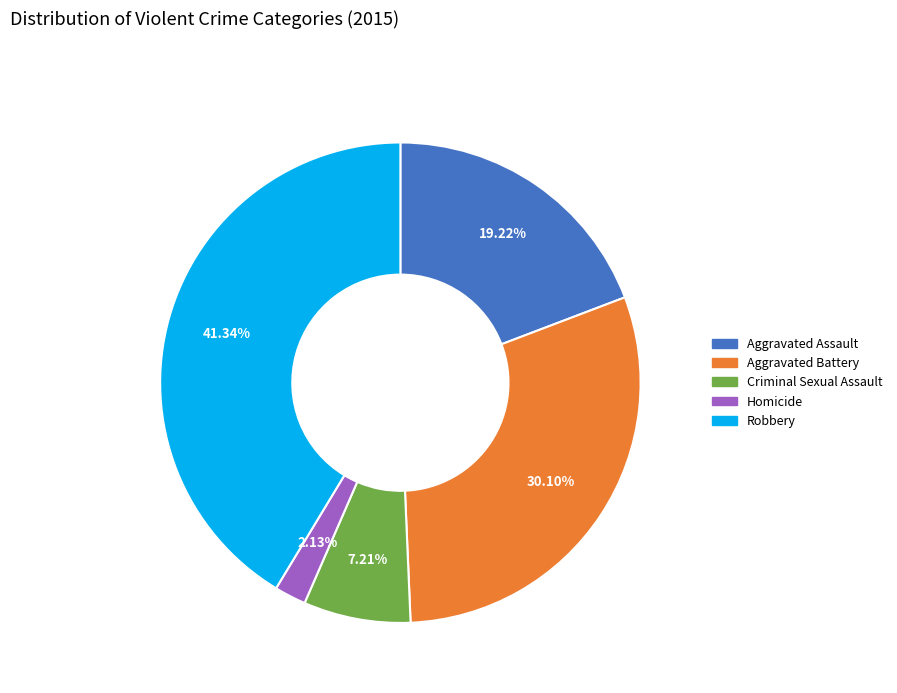

What is the smallest slice in the pie chart?

Homicide